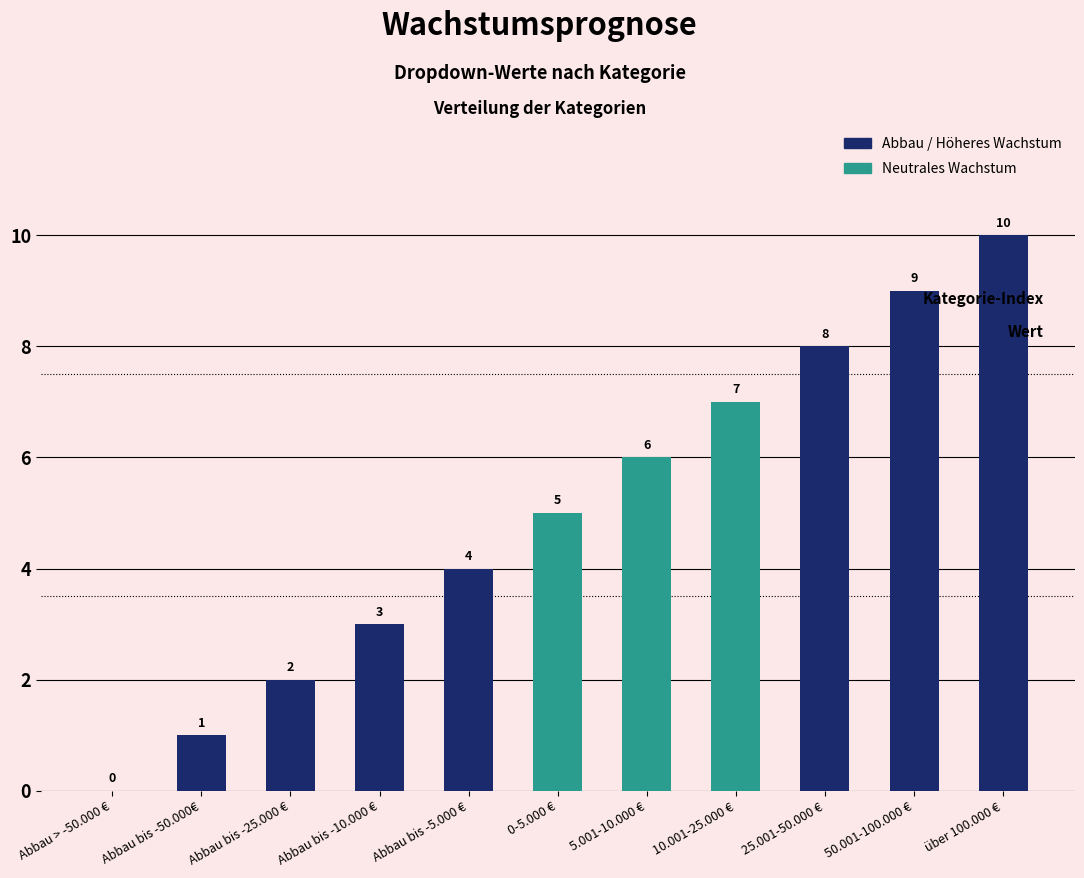

Between Abbau bis -25.000 € and Abbau bis -50.000€, which is larger?

Abbau bis -25.000 €